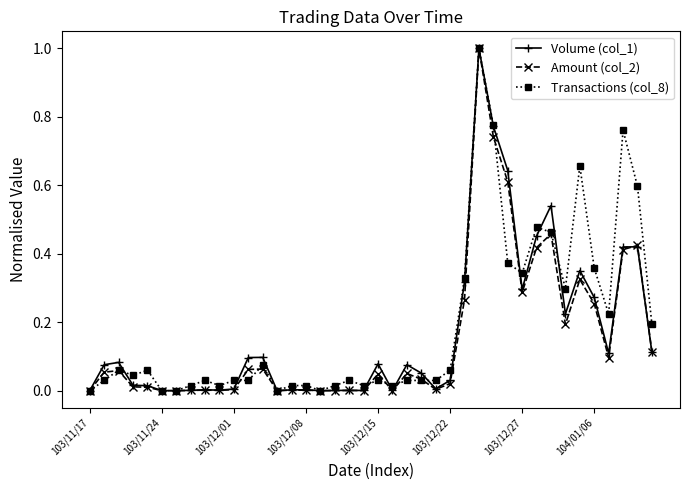

How many categories are shown in the chart?

40